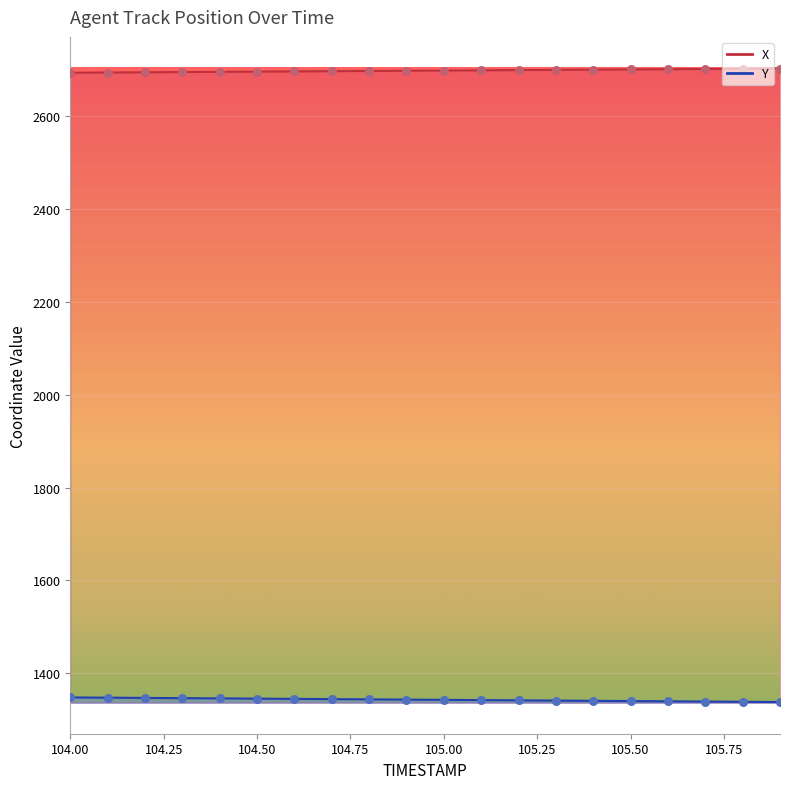

What is the total value across all series at 104.4?

4041.6